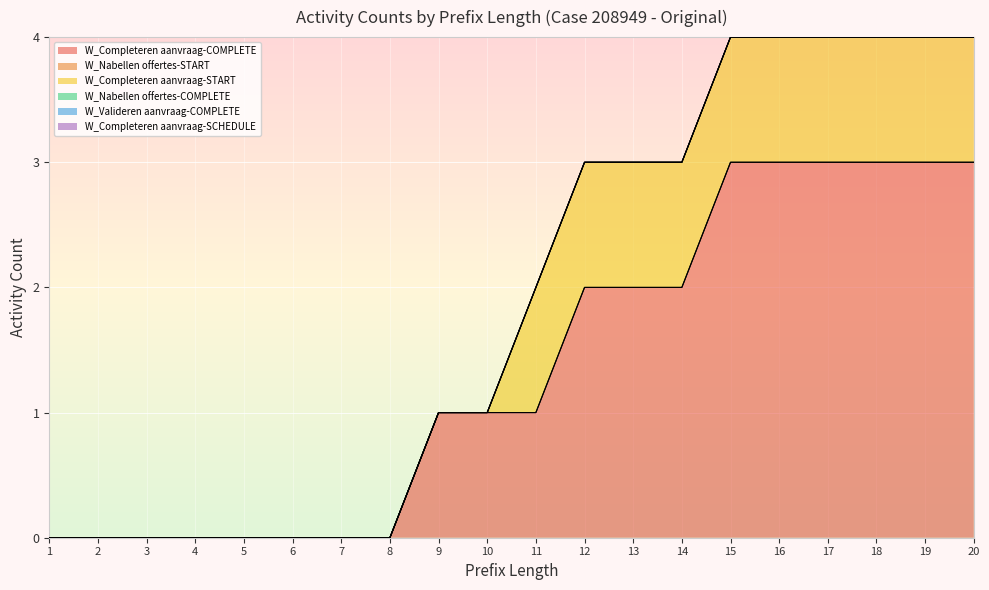

At which label is W_Completeren aanvraag-COMPLETE closest to 1?

9